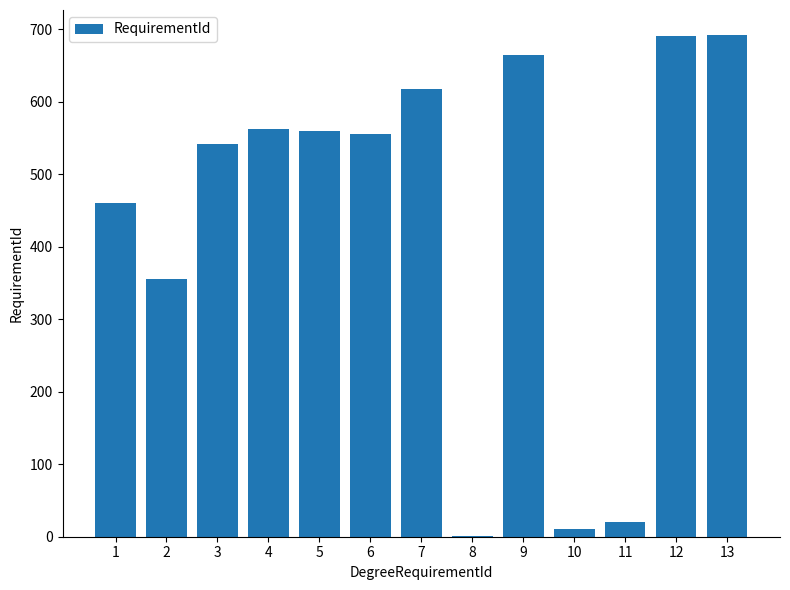

What is the greatest value displayed?

692